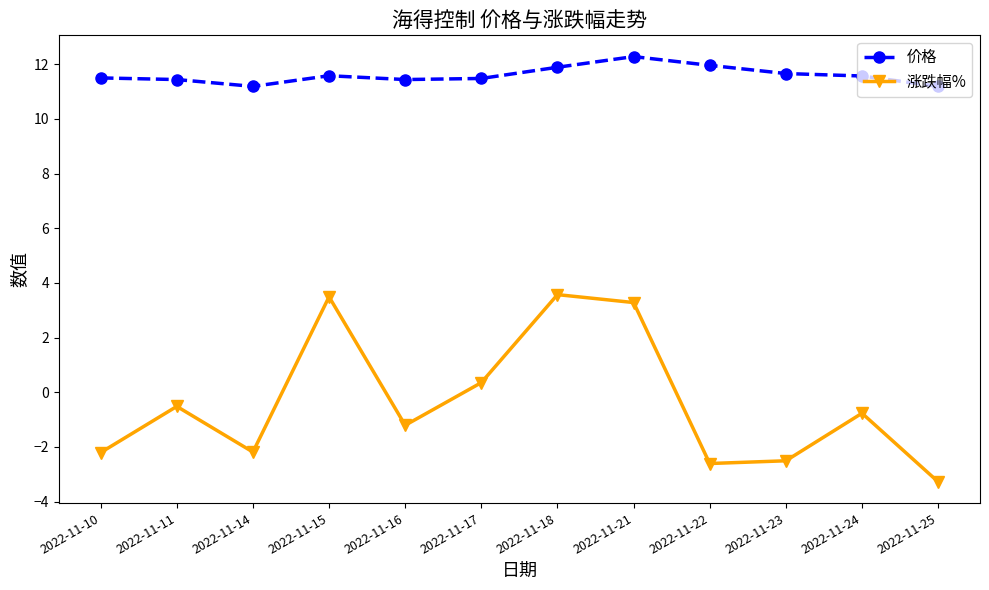

Rank the series at 2022-11-25 from highest to lowest value.

价格, 涨跌幅%